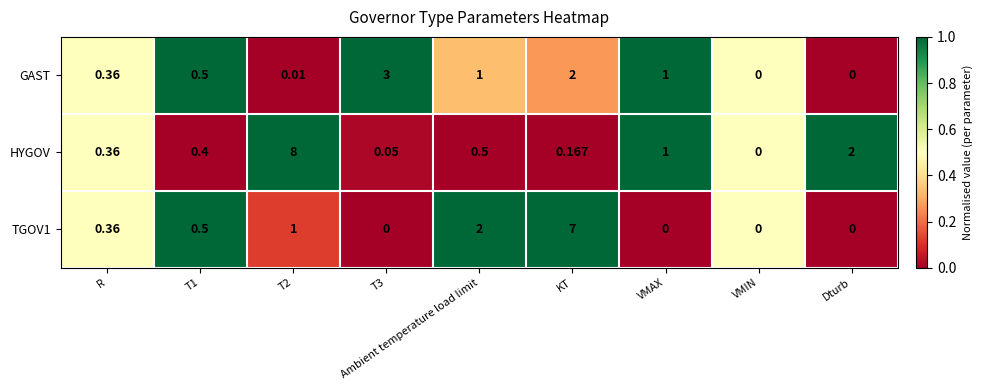

Which series has the widest spread of values?

HYGOV